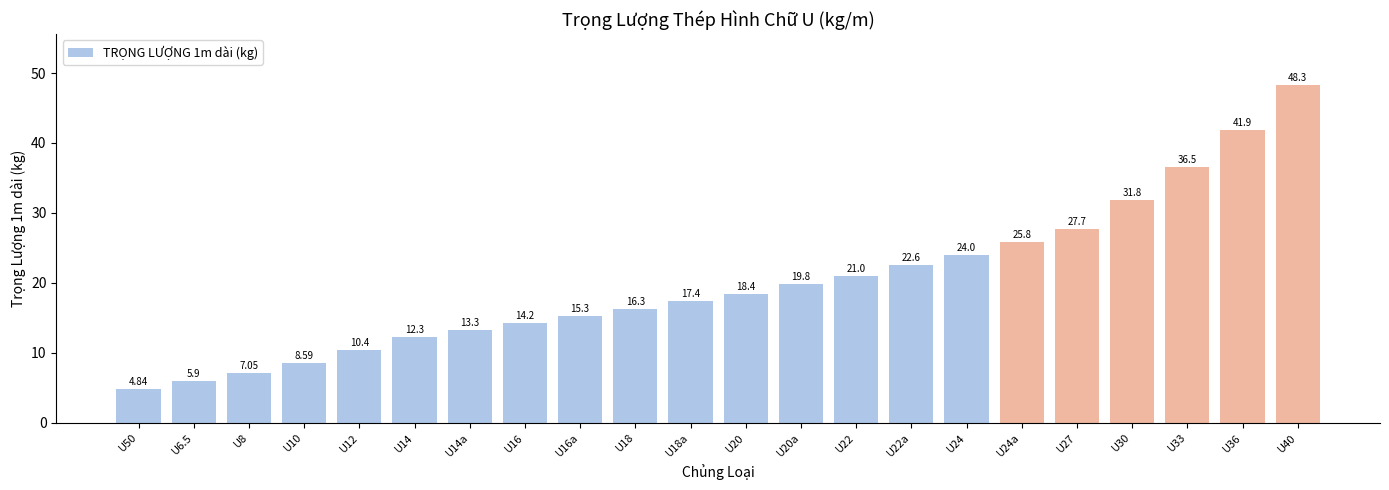

List the labels in order of value, smallest first.

U50, U6.5, U8, U10, U12, U14, U14a, U16, U16a, U18, U18a, U20, U20a, U22, U22a, U24, U24a, U27, U30, U33, U36, U40